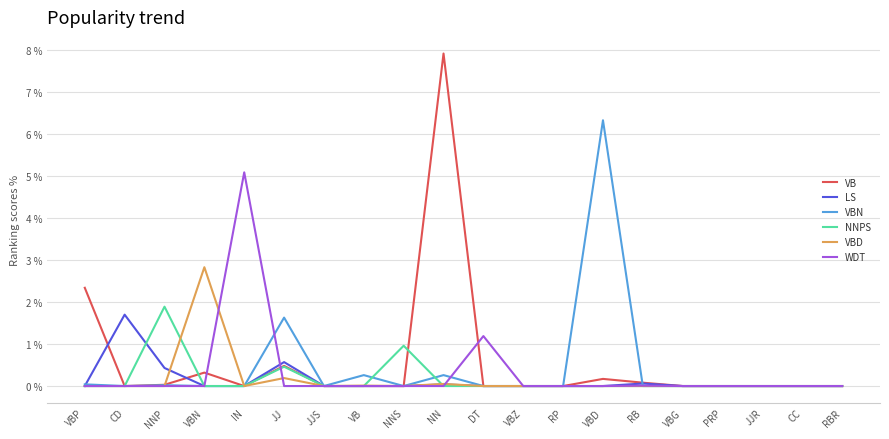

What position from the right is NN?

11